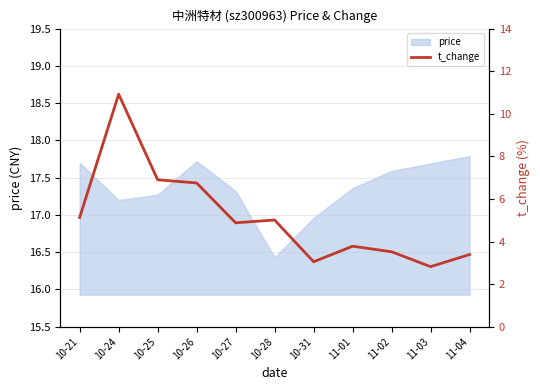

What is the change in value from 10-26 to 10-31?

-3.7